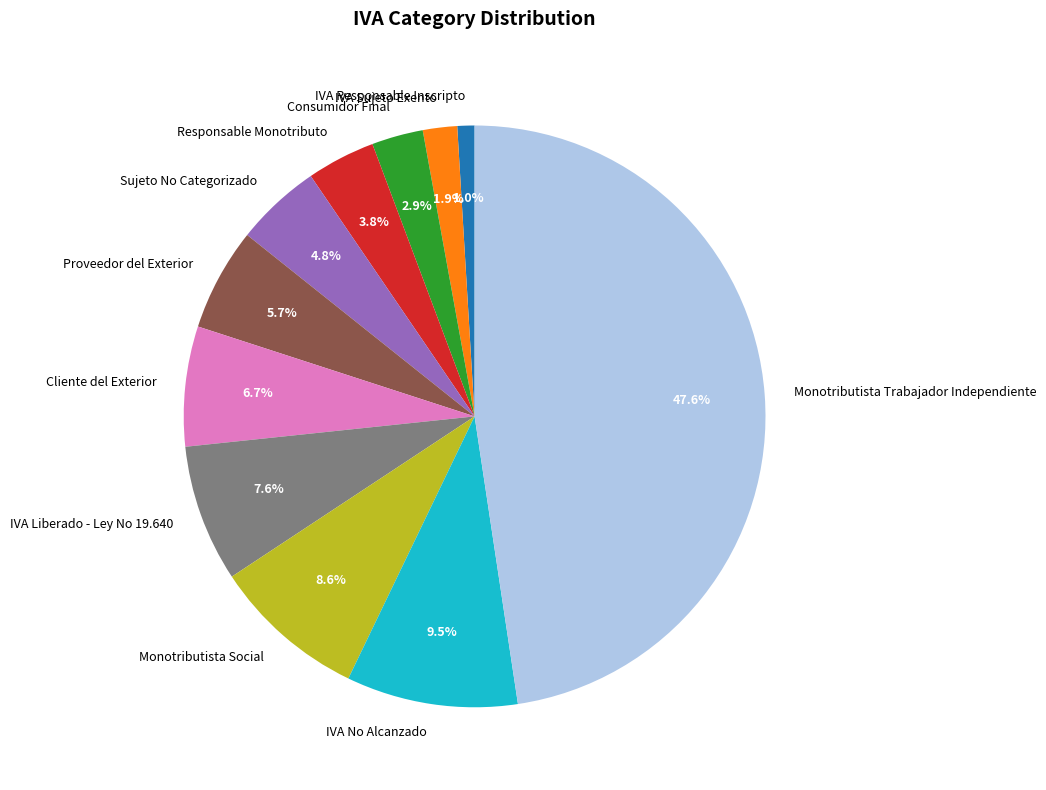

How much of the chart is everything except IVA No Alcanzado?

90.5%